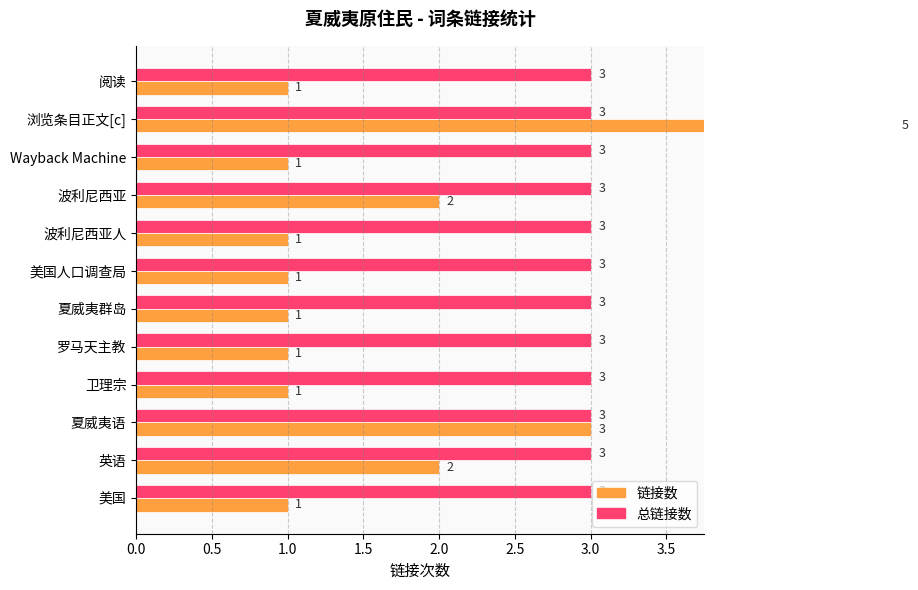

Is it true that 总链接数 equals 0.6 at 10?

False